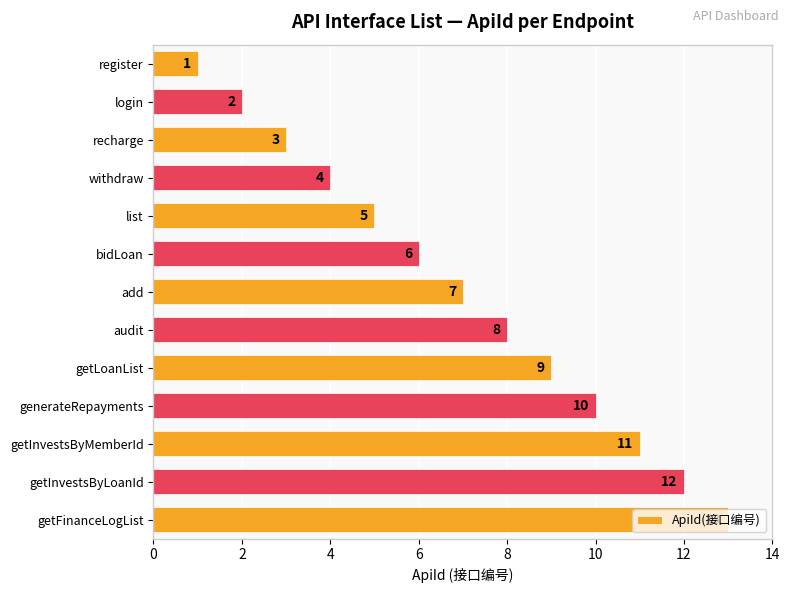

What is the change in value from list to bidLoan?

+1